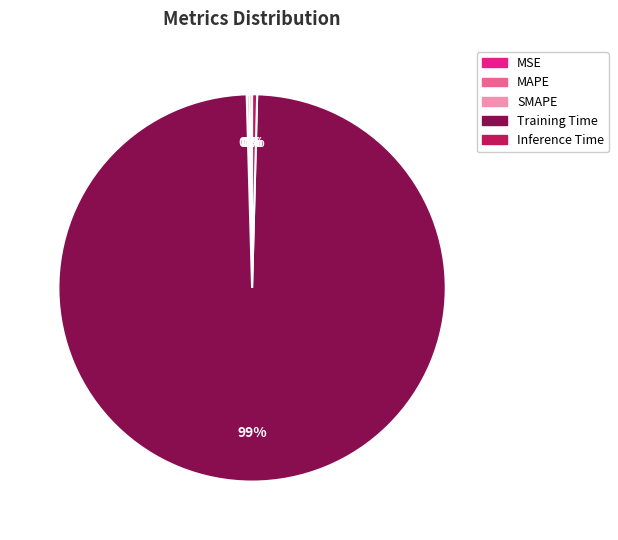

Is it true that Training Time is 99% of the pie?

True